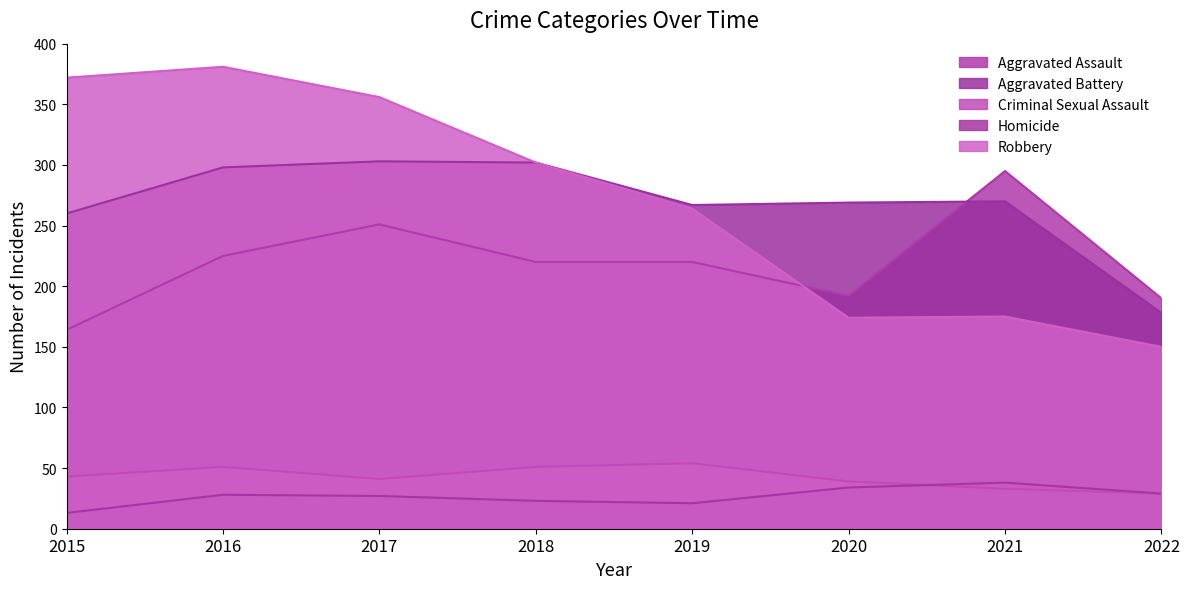

Which series has the largest total across all categories?

Robbery